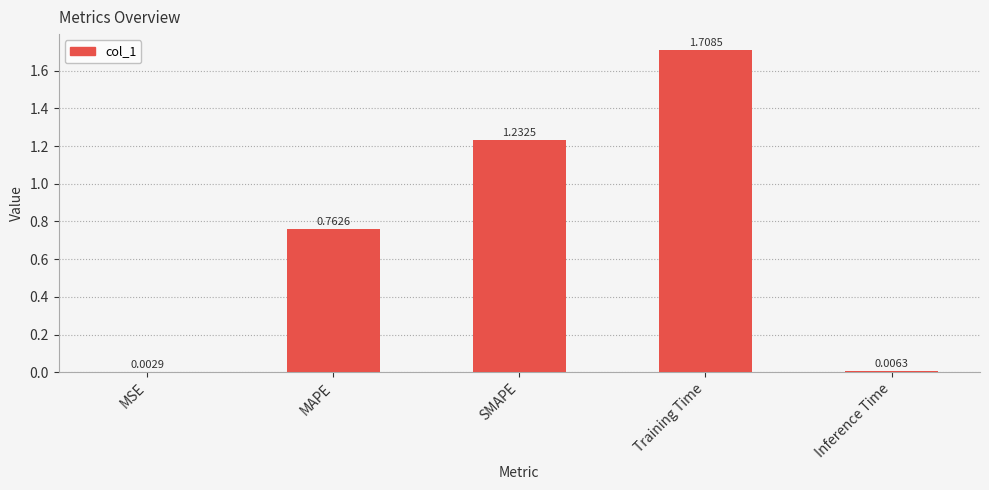

What is the sum of all values?

3.7